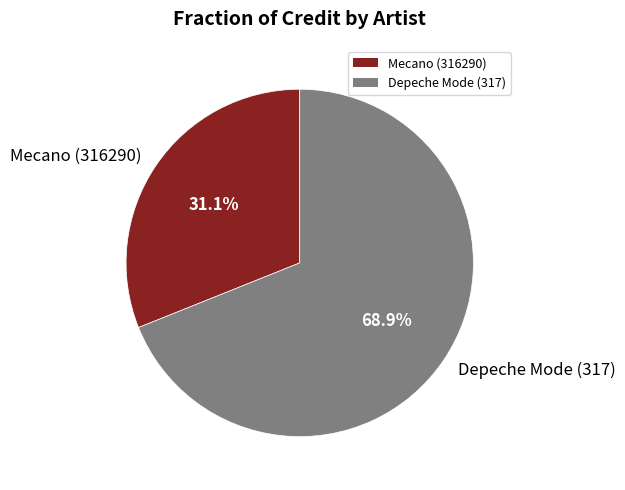

Combined, what portion of the pie is Mecano (316290) and Depeche Mode (317)?

100.0%